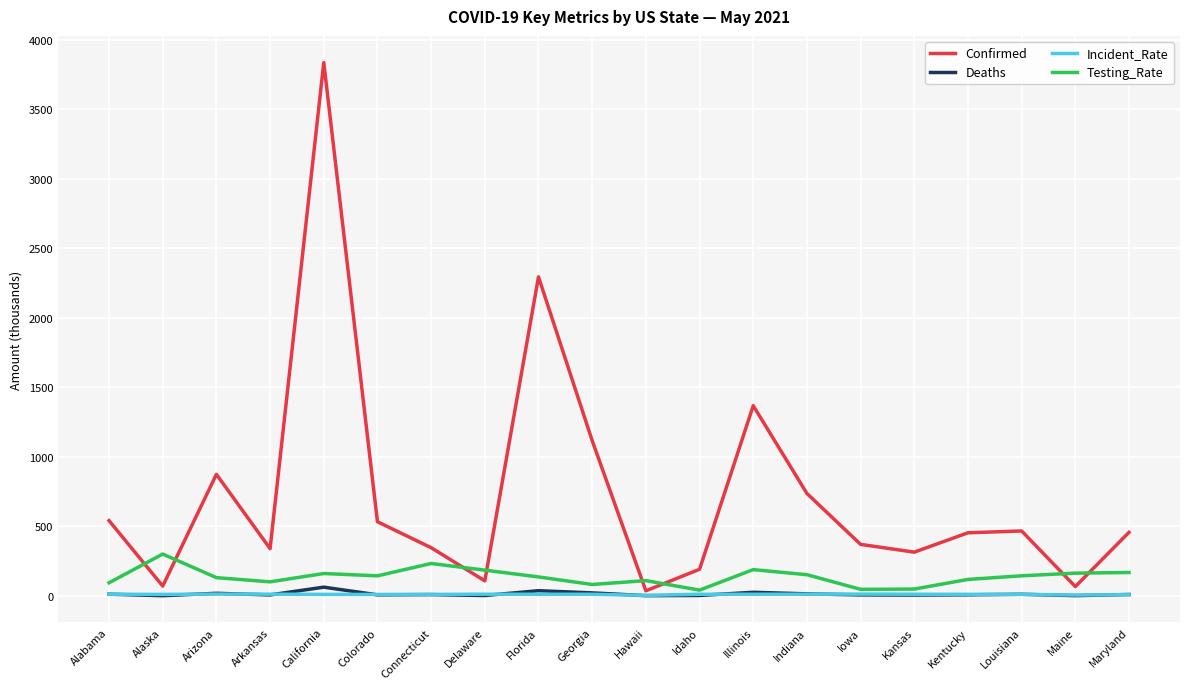

True or false: Confirmed and Deaths cross at least once.

False